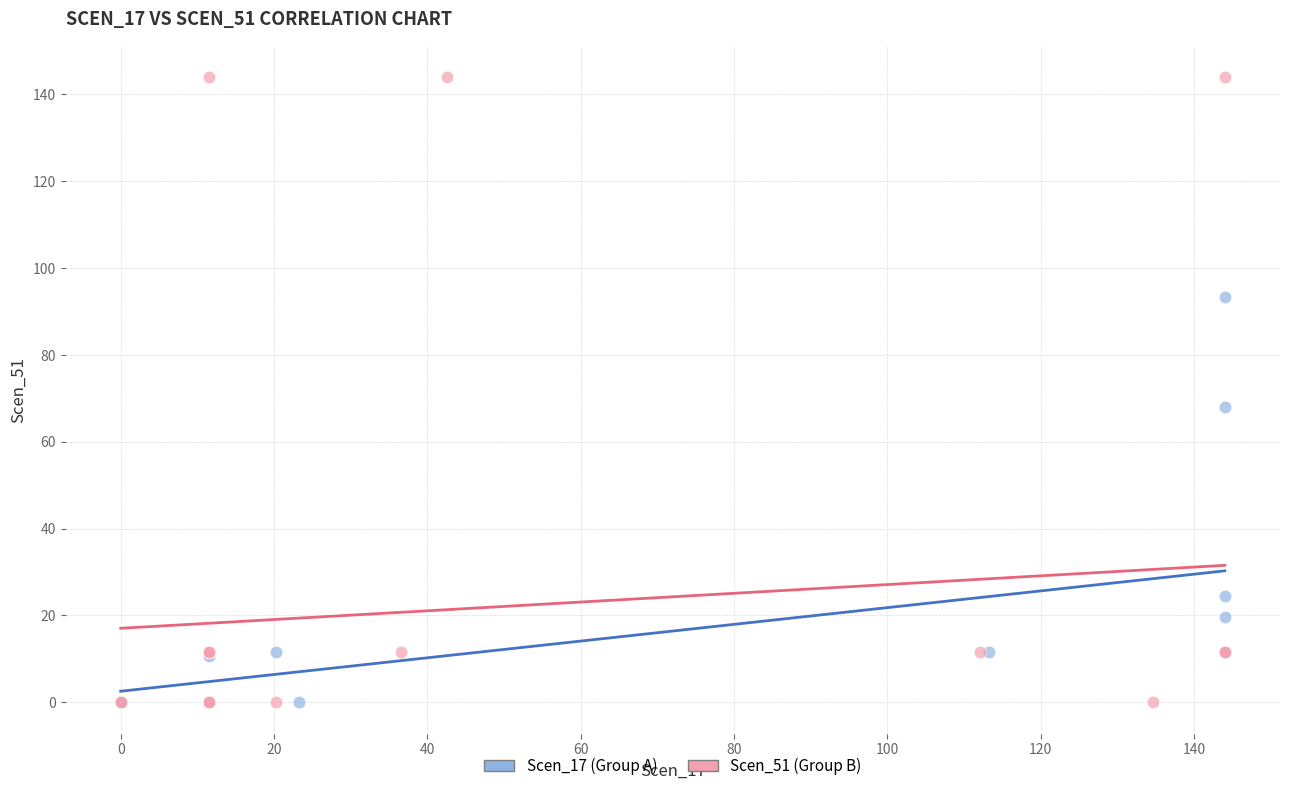

Which series has the widest spread of Y values?

Scen_51 (Group B)